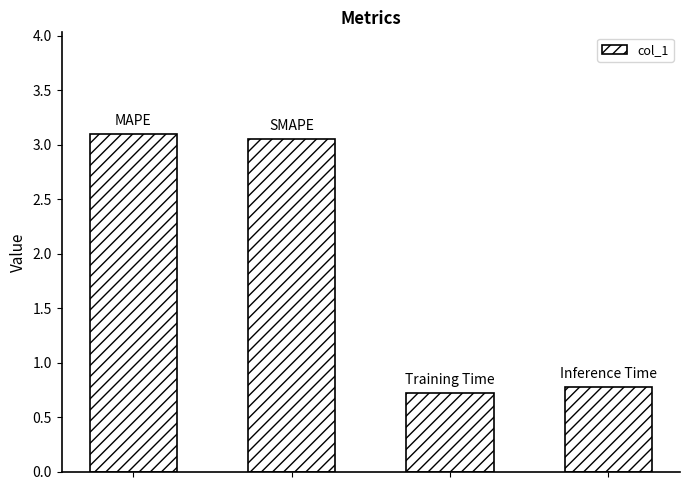

What is the average value?

1.9